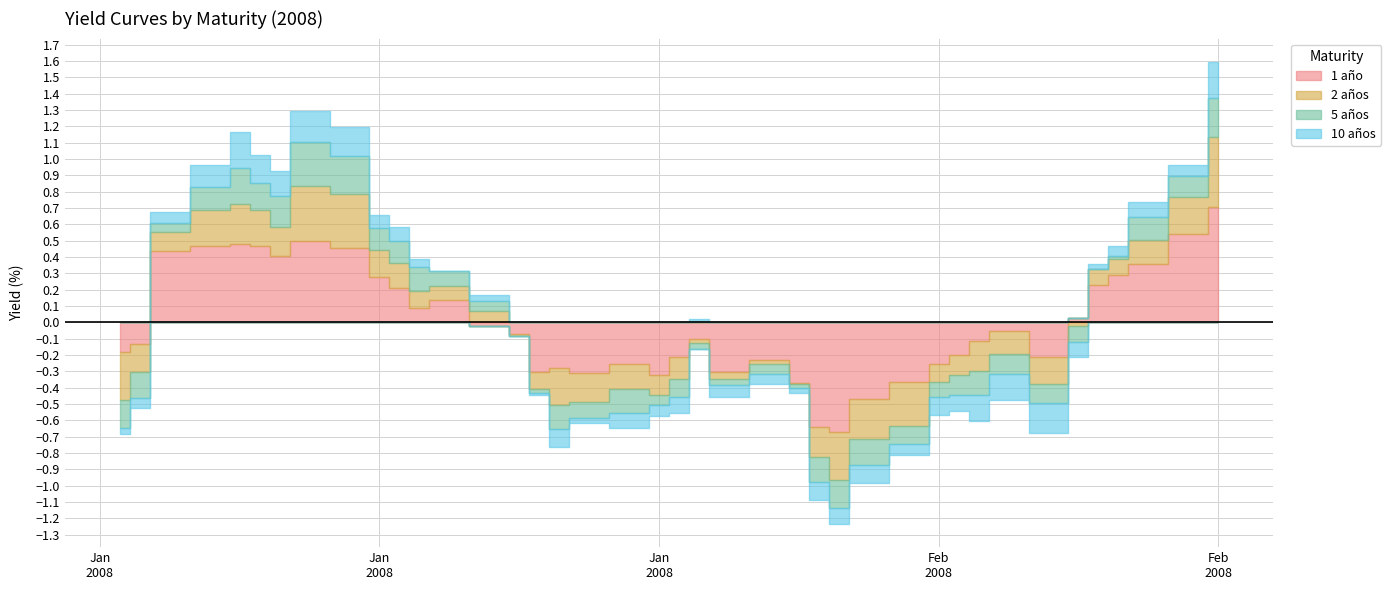

Which series has the largest total across all categories?

1 año